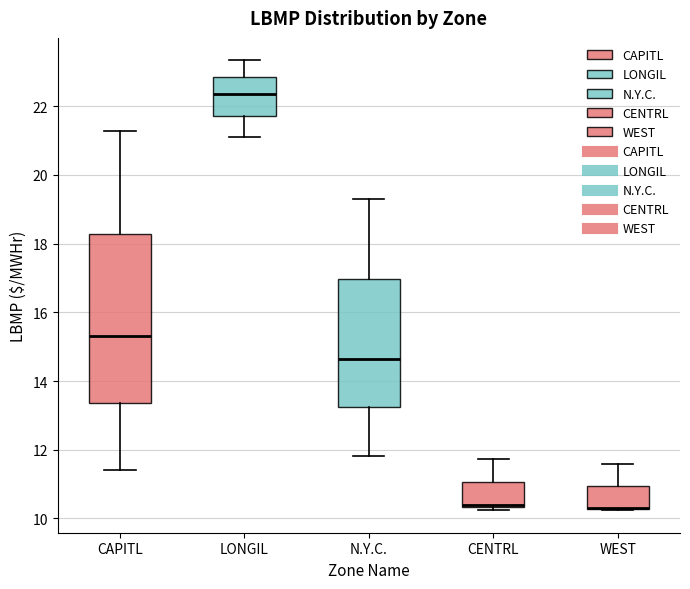

Which box is the tallest, from its lower edge to its upper edge?

CAPITL